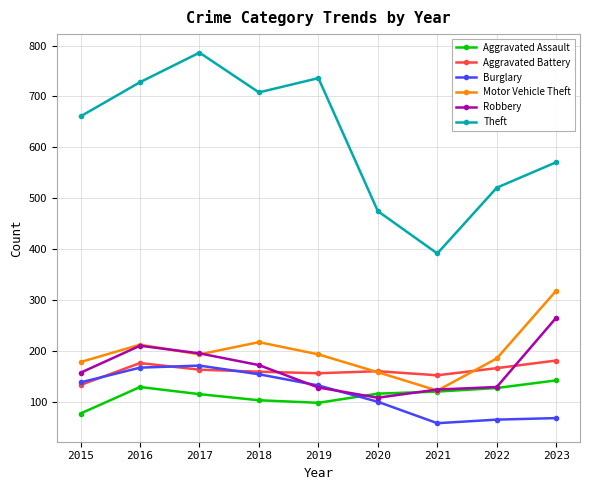

What is the smallest value displayed?

59